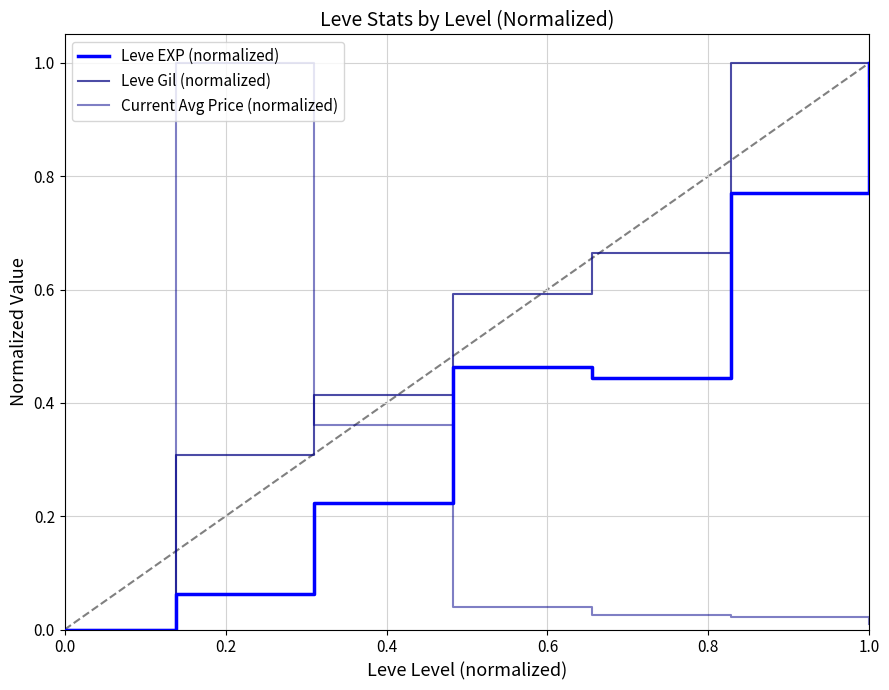

List the series in order of their overall mean, highest first.

Leve Gil (normalized), Leve EXP (normalized), Current Avg Price (normalized)